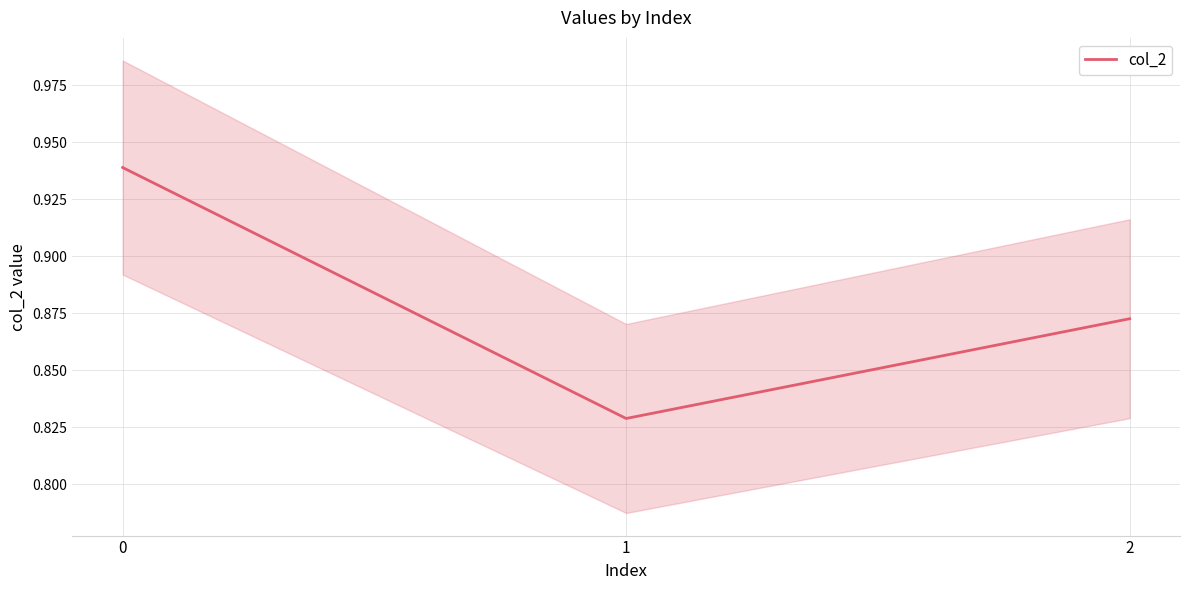

Is it true that the value at 1 is 0.4?

False